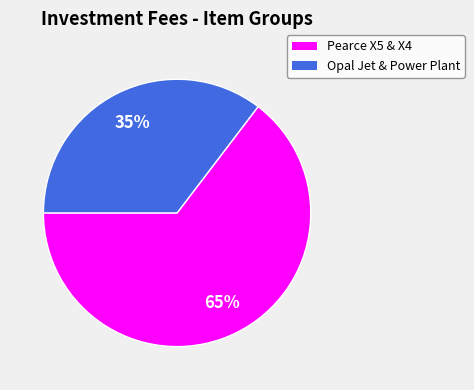

Is there a majority slice in this chart?

Yes